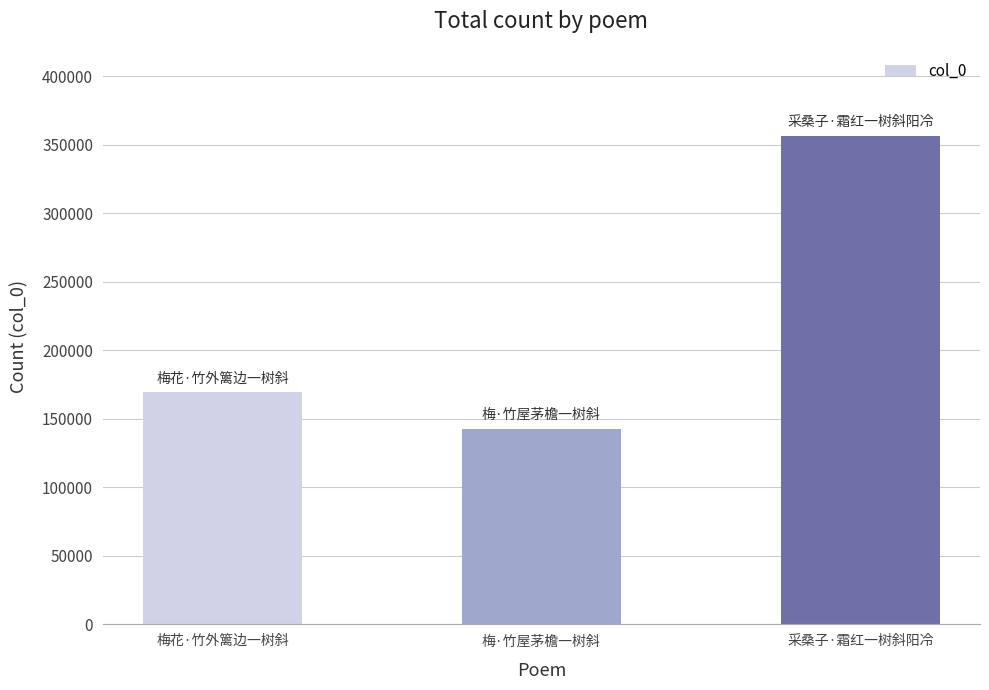

Are the bars horizontal?

No